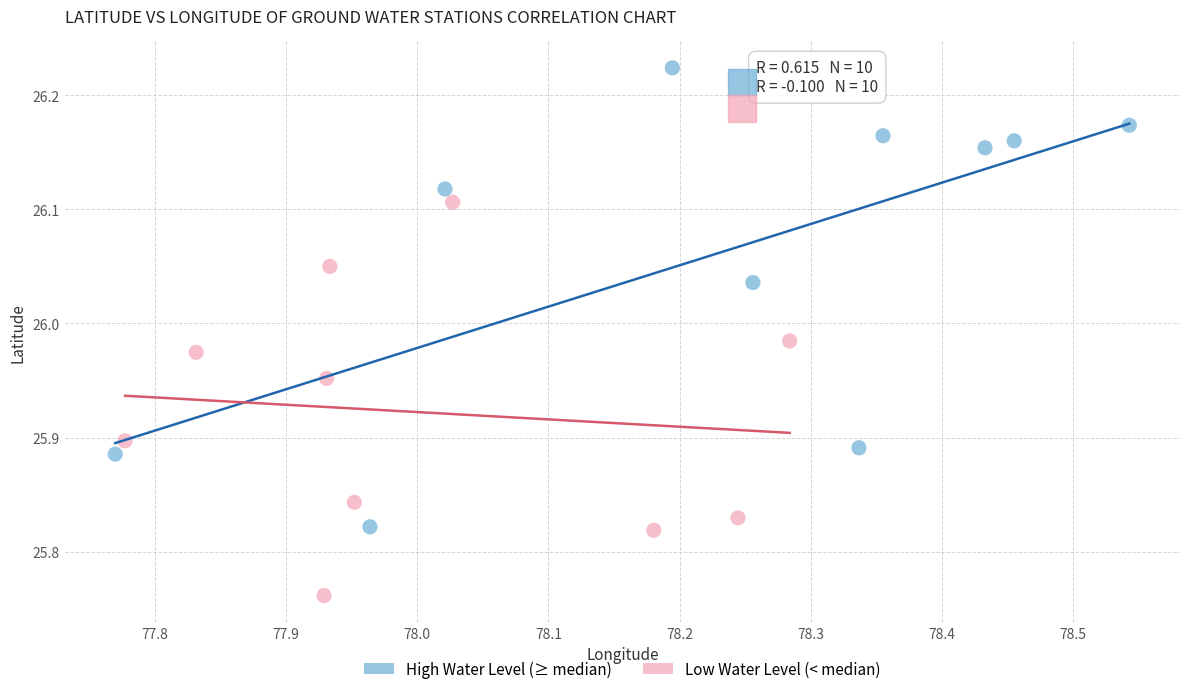

What are all the series names shown in the legend?

High Water Level (≥ median), Low Water Level (< median)